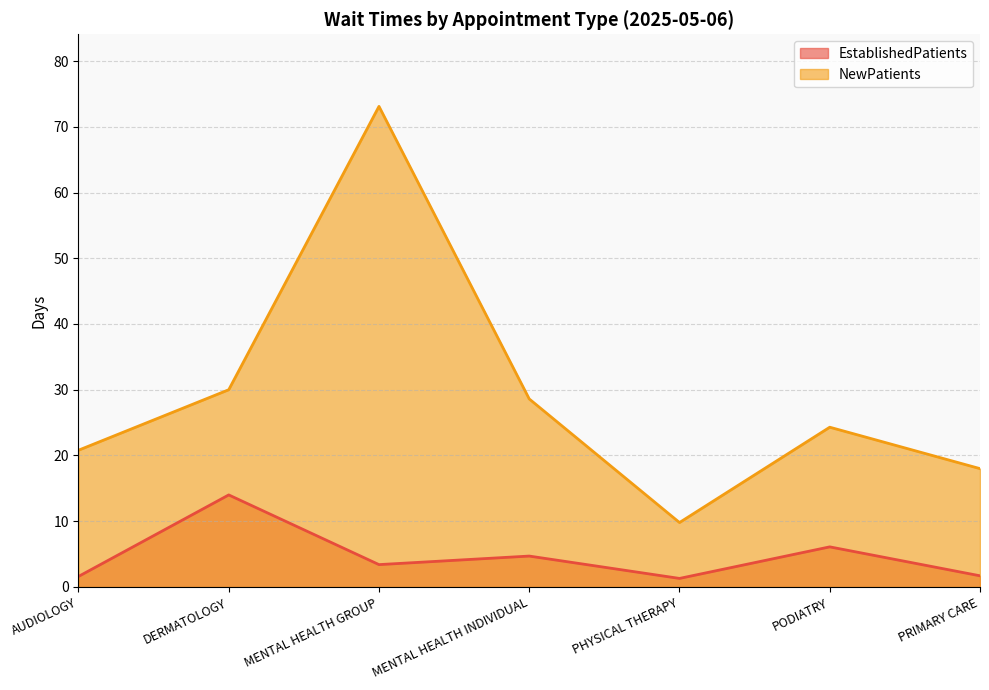

How many series are shown in this chart?

2